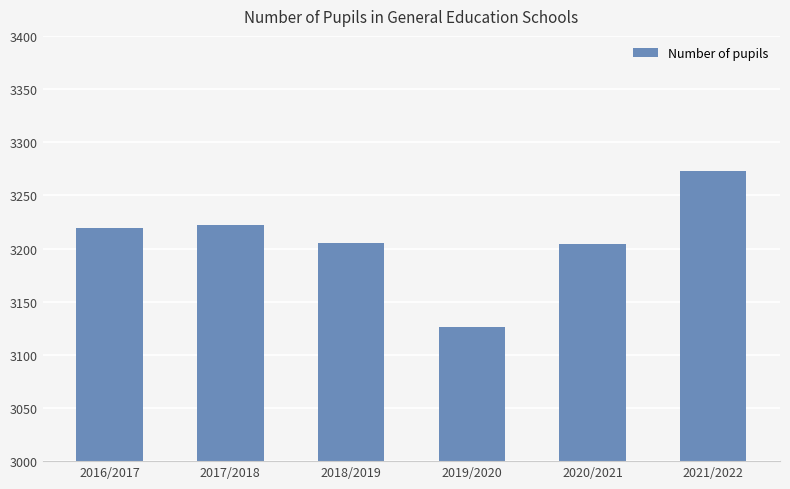

What is the difference between the maximum and minimum values?

147